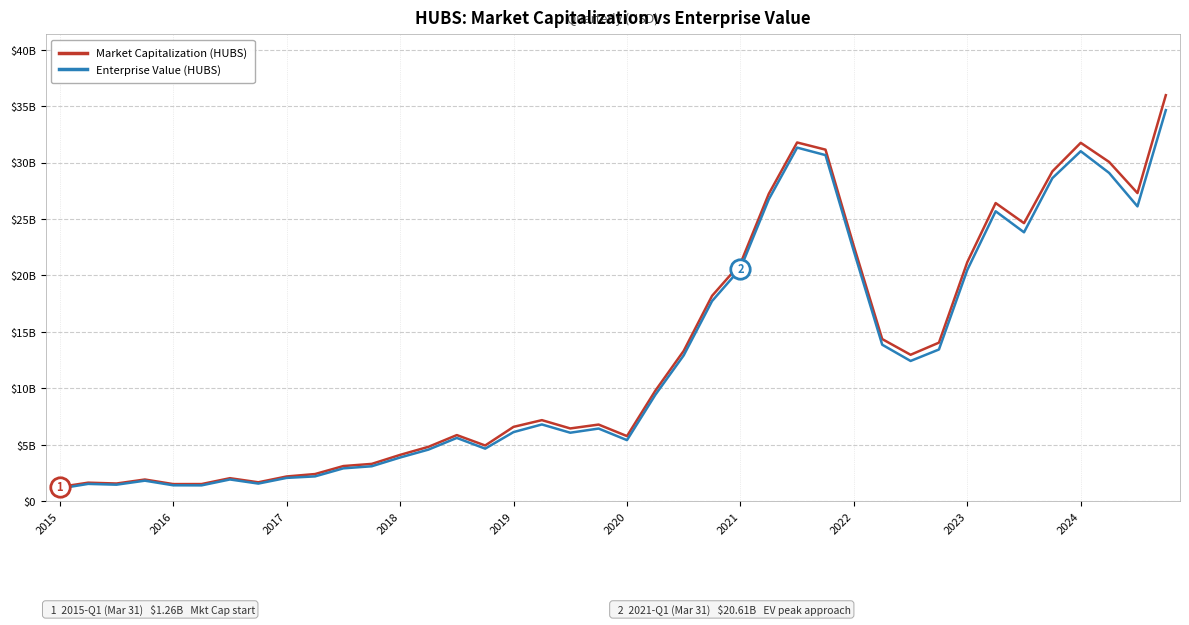

What are all the series names shown in the legend?

Market Capitalization (HUBS), Enterprise Value (HUBS)